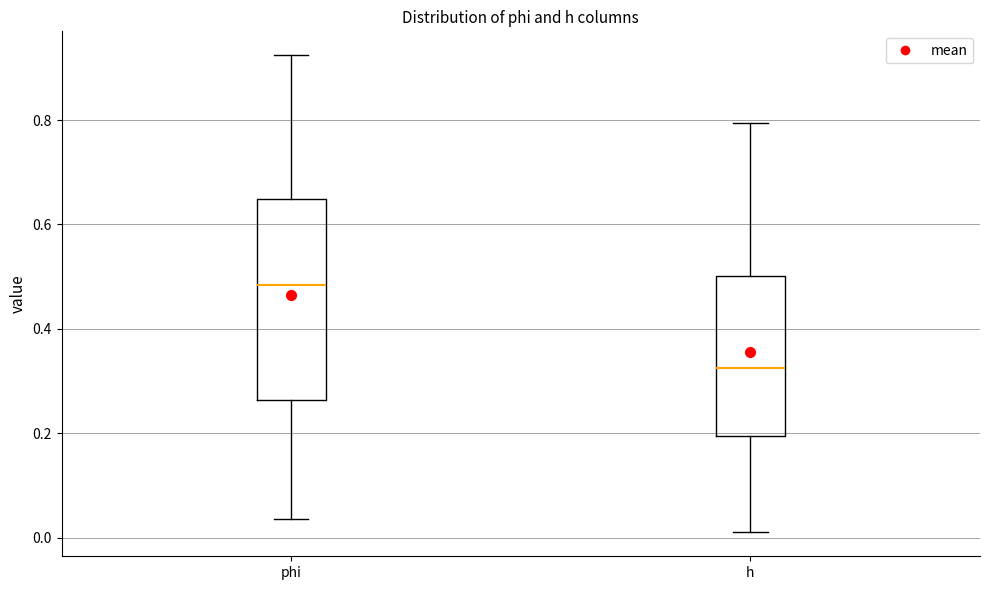

Reading left to right, transcribe this box plot: for each box, give where its median line is, the range the box spans, and where its two whiskers end, as read against the y-axis. The values are not printed on the chart, so give them approximately, as read against the axis.

phi: median 0.48, box 0.26 to 0.64, whiskers 0.04 to 0.92
h: median 0.32, box 0.20 to 0.50, whiskers 0.02 to 0.80